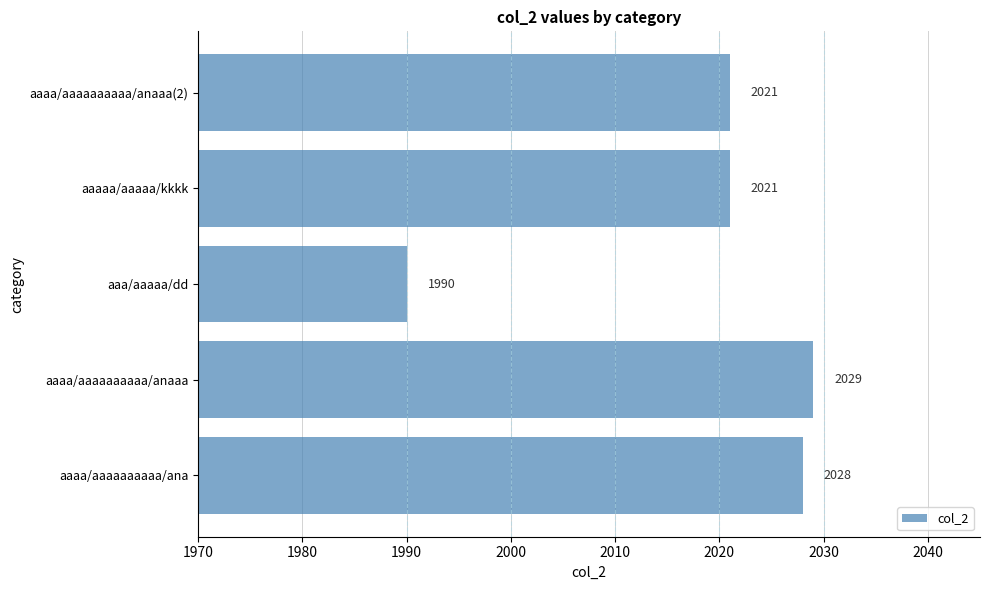

Reading bottom to top, transcribe all the data shown in this chart.

2028	2029	1990	2021	2021